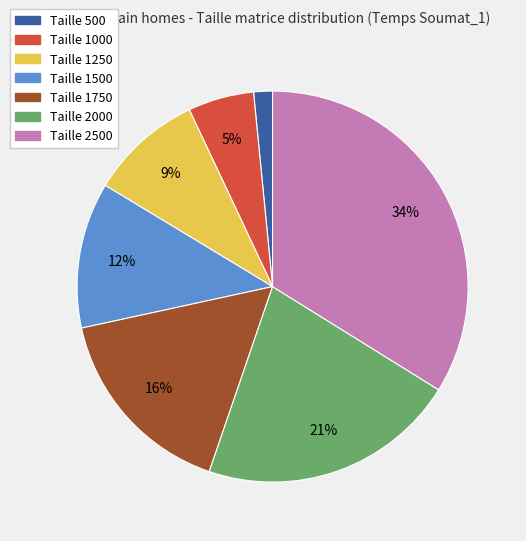

Which category has the smallest portion of the pie?

Taille 500